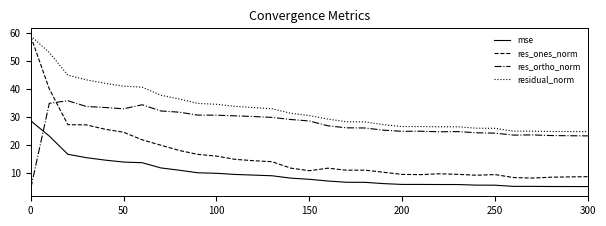

Which series has the widest spread of values?

res_ones_norm